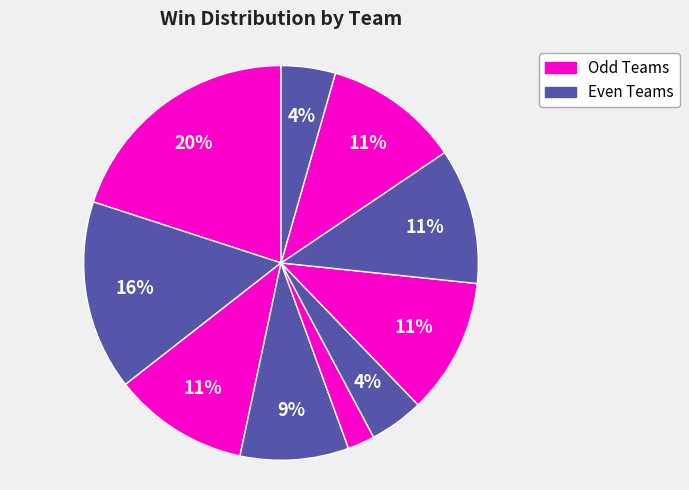

Count the number of slices in the pie.

10